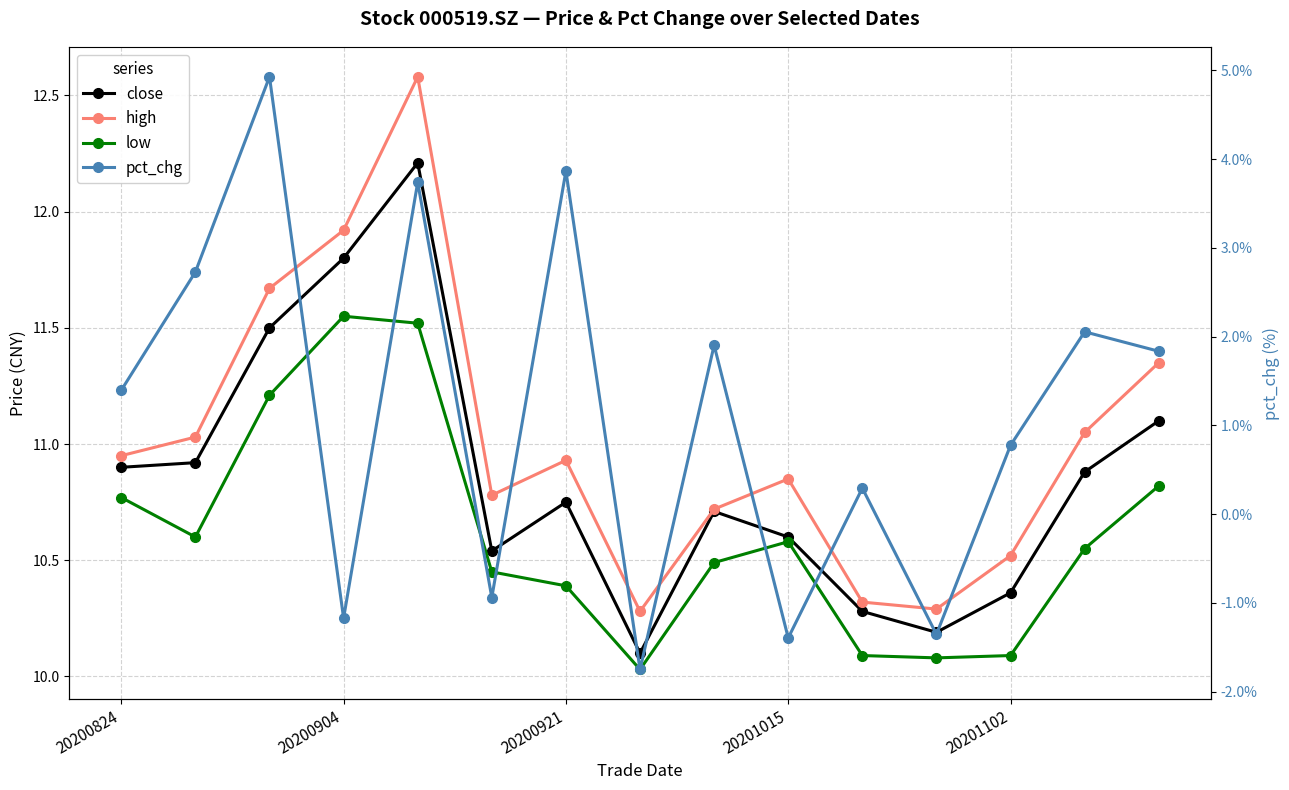

Rank the series by their maximum value, from highest to lowest.

high, close, low, pct_chg